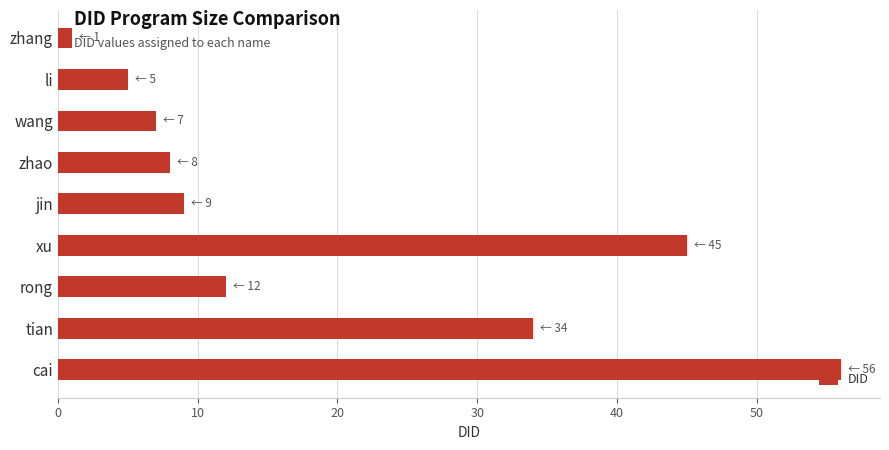

What is the label of the 6th bar from the bottom?

zhao